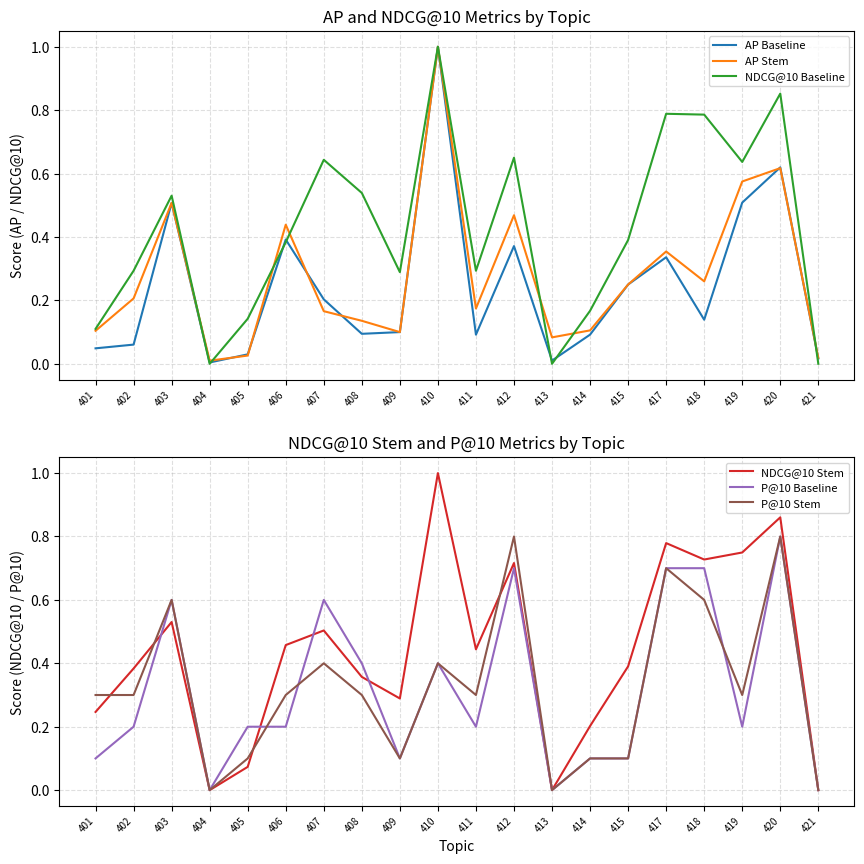

Which has a higher value, 401 or 414?

414